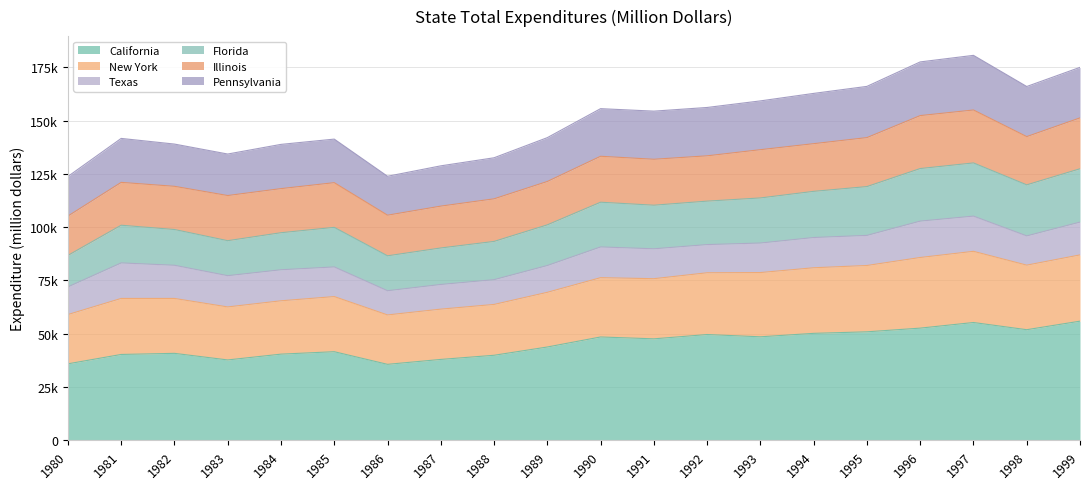

True or false: California has a value of 10648 at 1991.

False